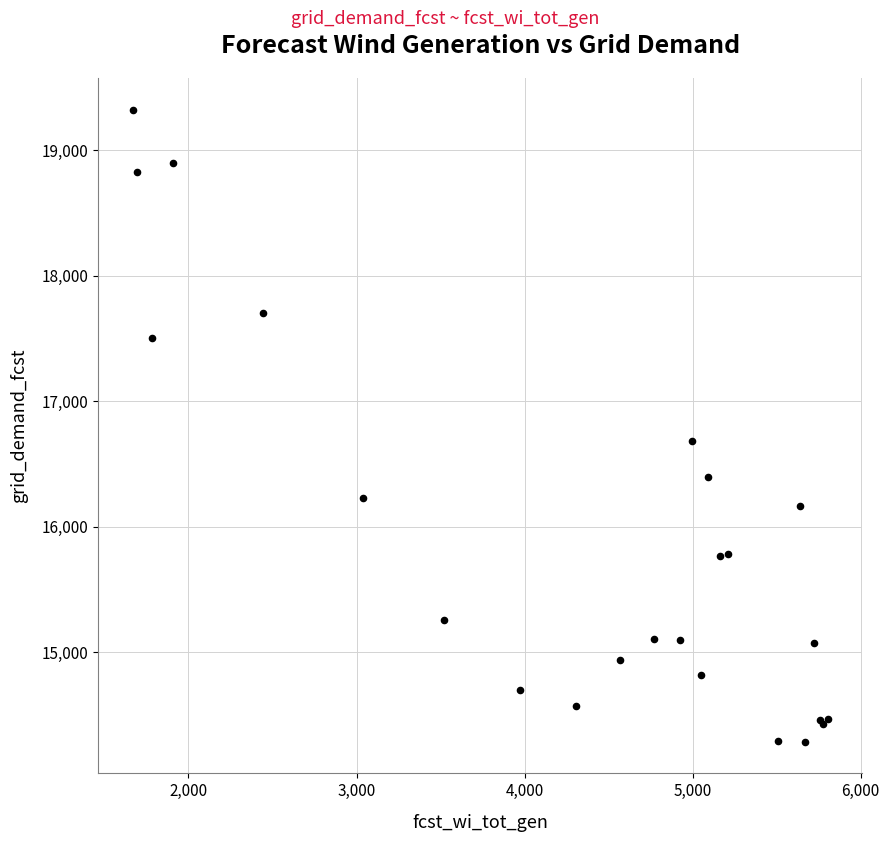

What Y value in the scatter plot is closest to 16804?

16679